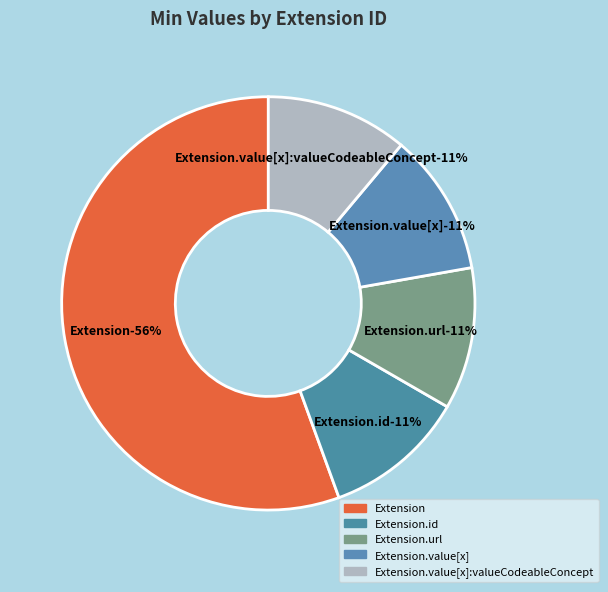

Is it true that Extension.value[x] is 1% of the pie?

False